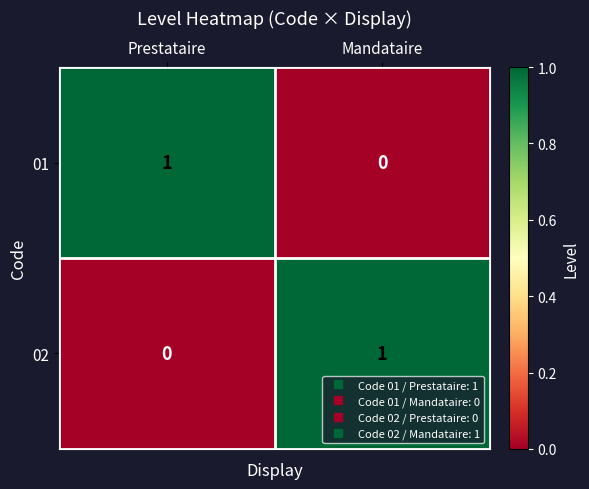

Is the value of 01 at Mandataire greater than the value of 02 at Mandataire?

No